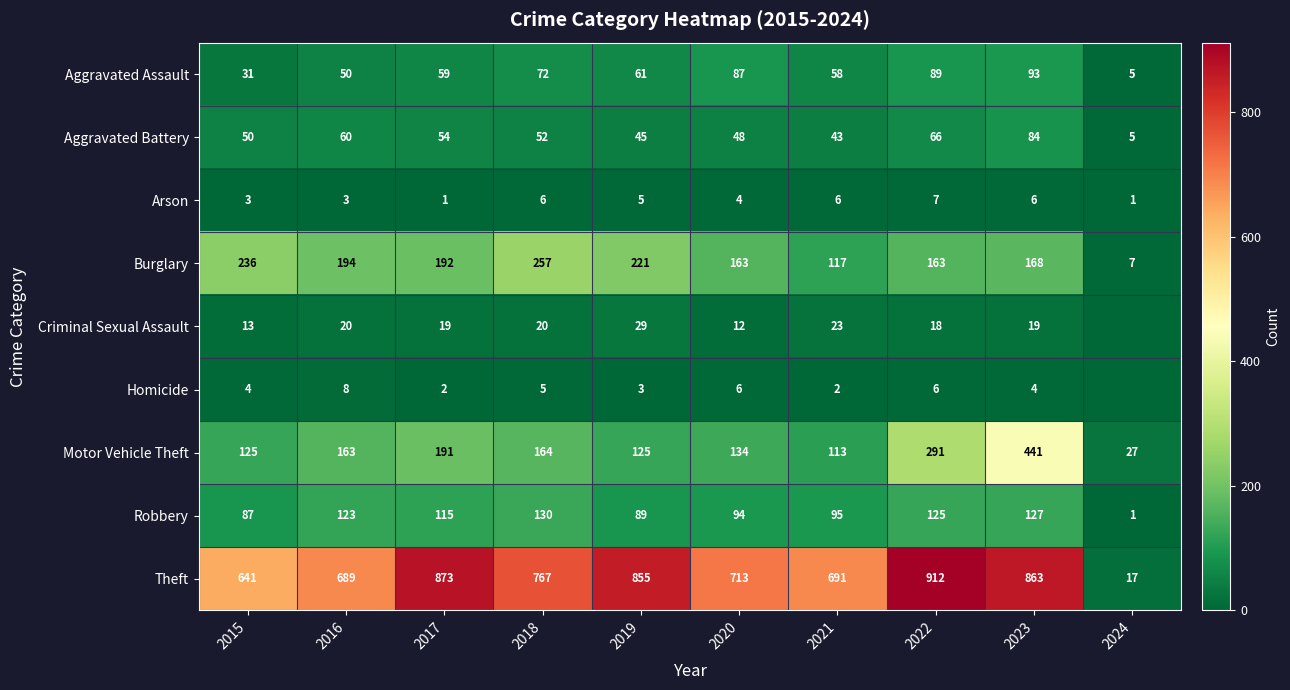

What is the difference between the highest and lowest values at 2020?

709